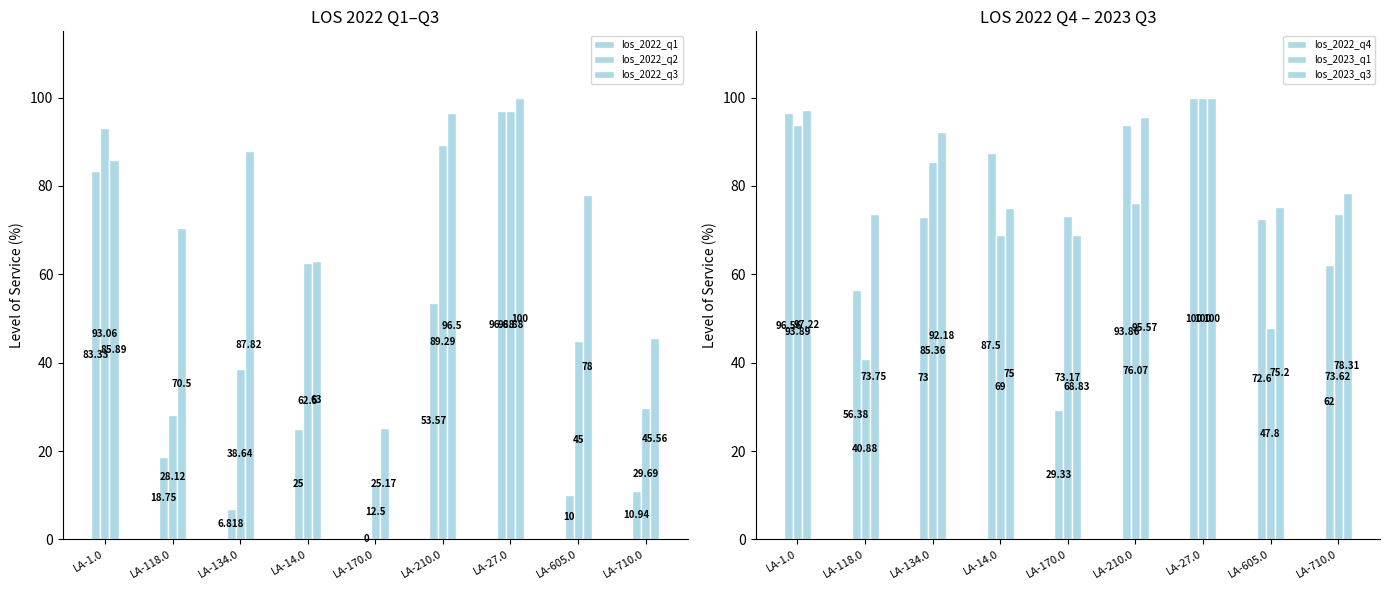

How many groups of bars are there?

9